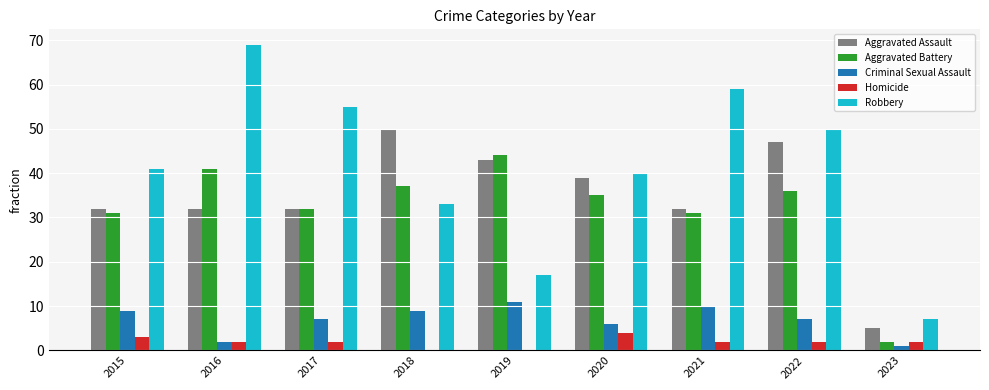

Is the value of Robbery at 2017 greater than the value of Criminal Sexual Assault at 2015?

Yes